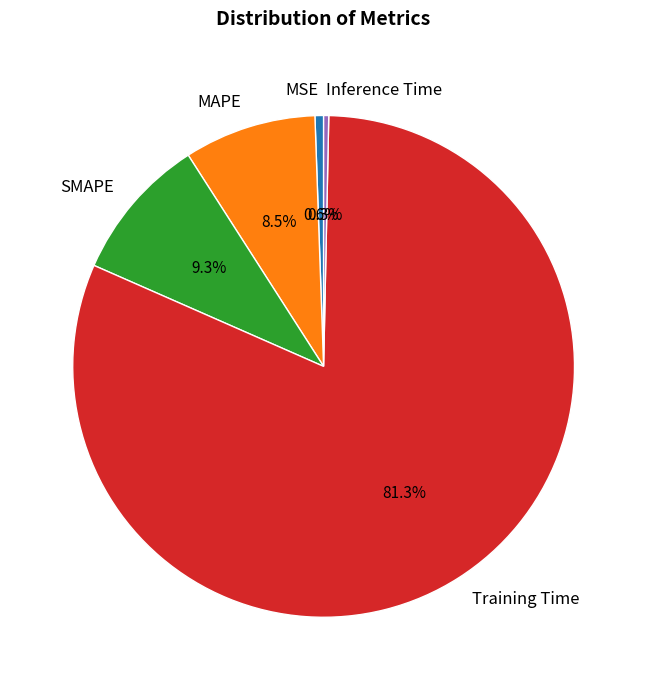

Which category has the biggest portion of the pie?

Training Time